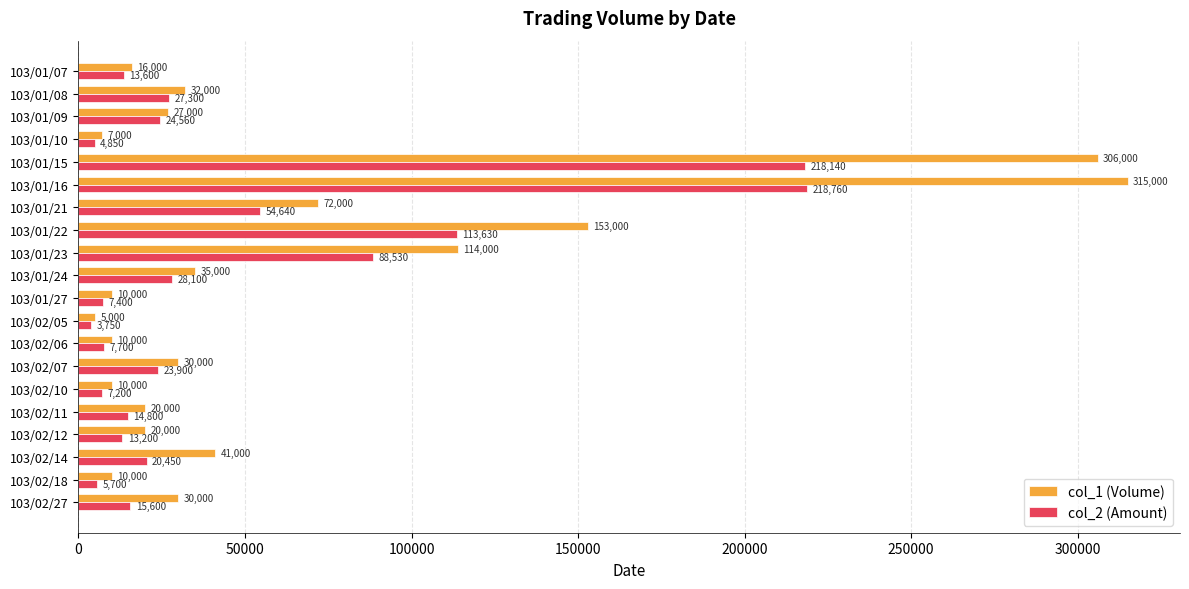

At which label does col_2 (Amount) reach its minimum?

103/02/05